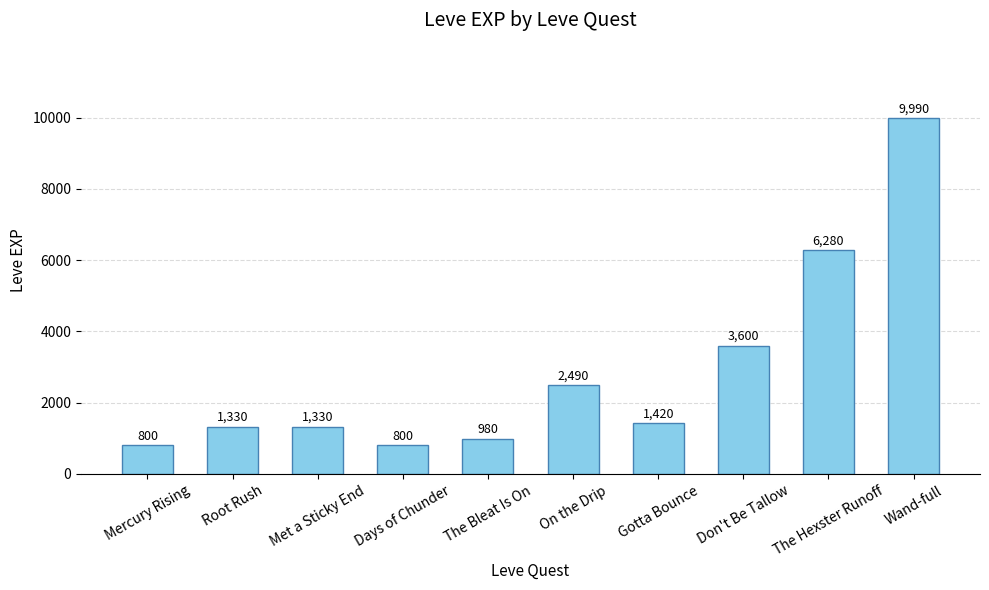

Reading right to left, transcribe all the data shown in this chart.

9990	6280	3600	1420	2490	980	800	1330	1330	800